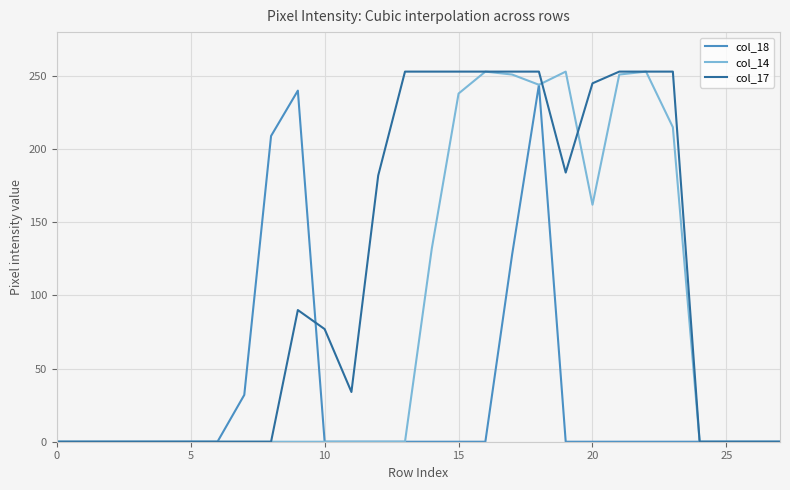

What is the maximum value for col_17?

253